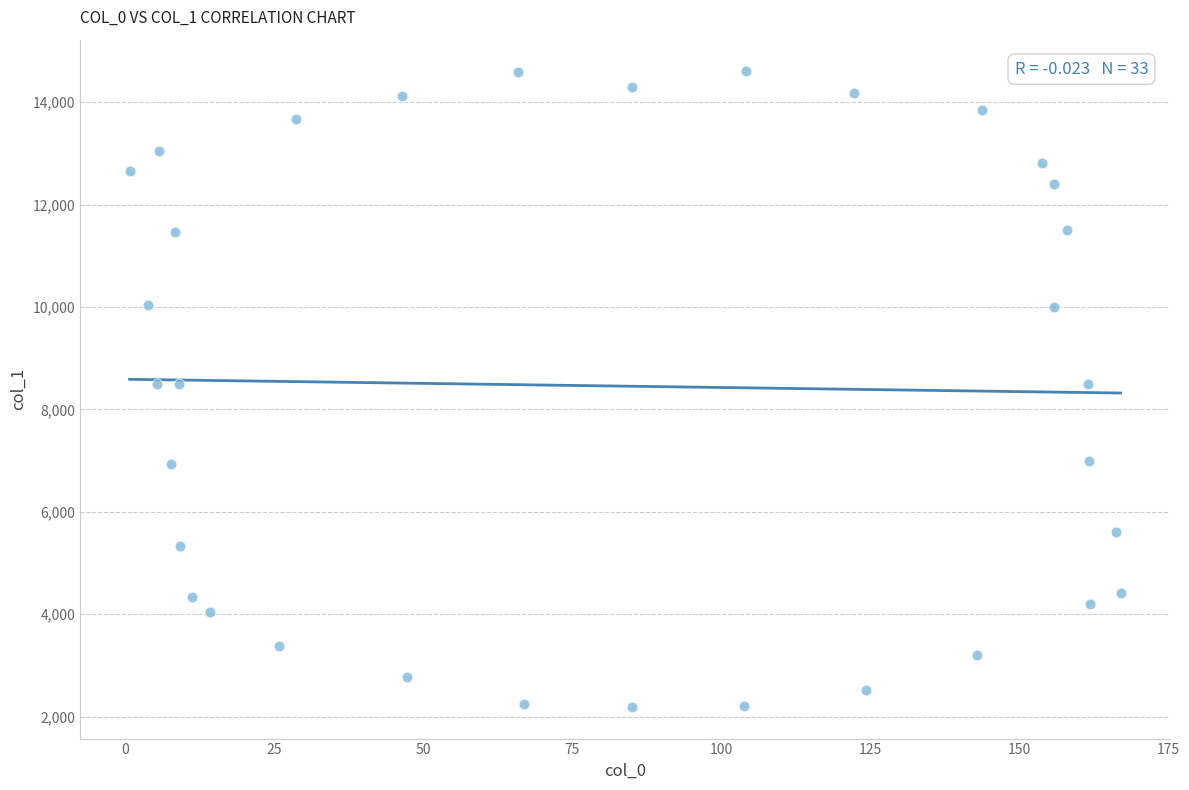

What is the range of Y values (max minus min)?

12410.8